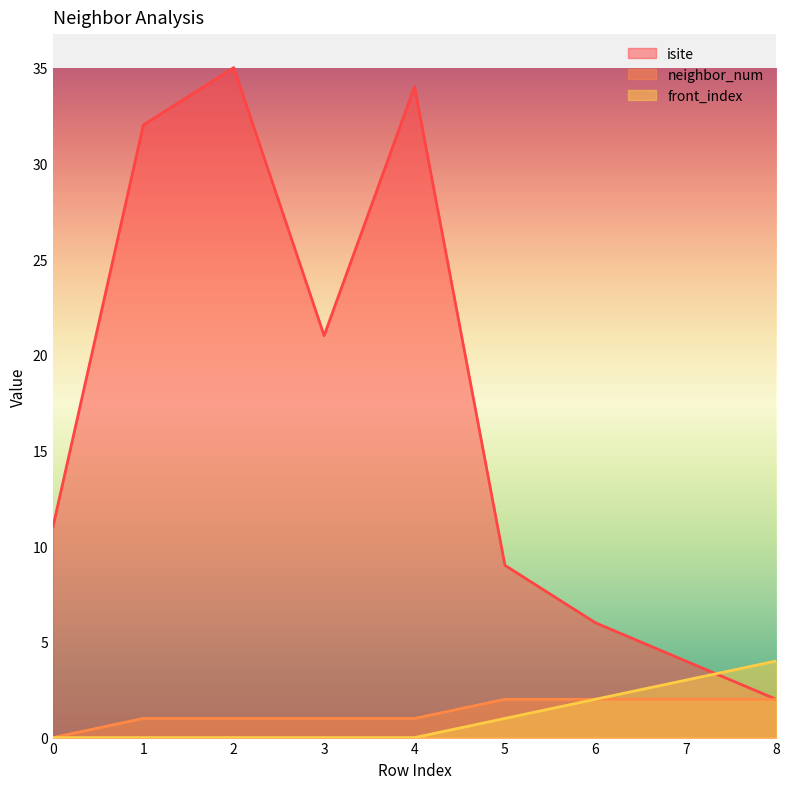

List the labels in order of front_index value, smallest first.

0, 1, 2, 3, 4, 5, 6, 7, 8